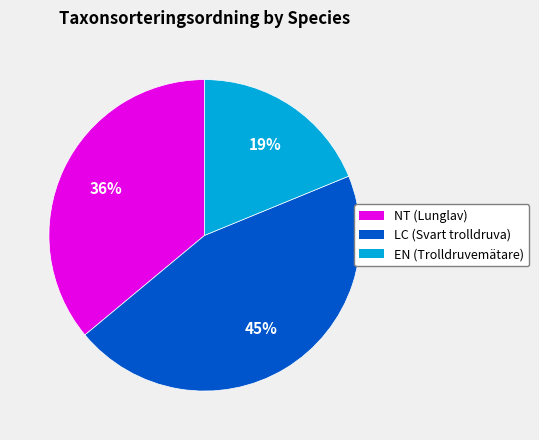

To the nearest percent, what is the average slice percentage?

33%